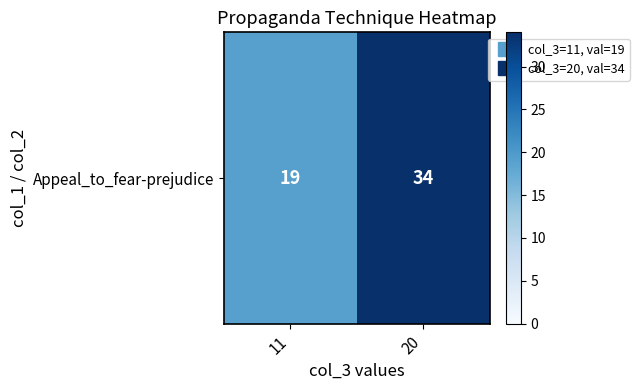

The chart shows a value of 7 at 11. True or false?

False